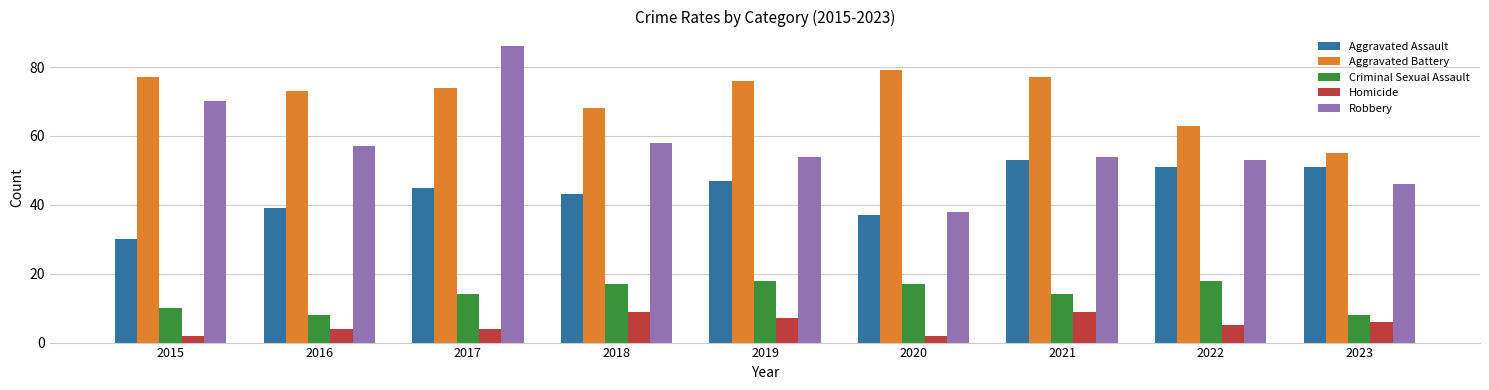

What is the greatest value displayed?

86